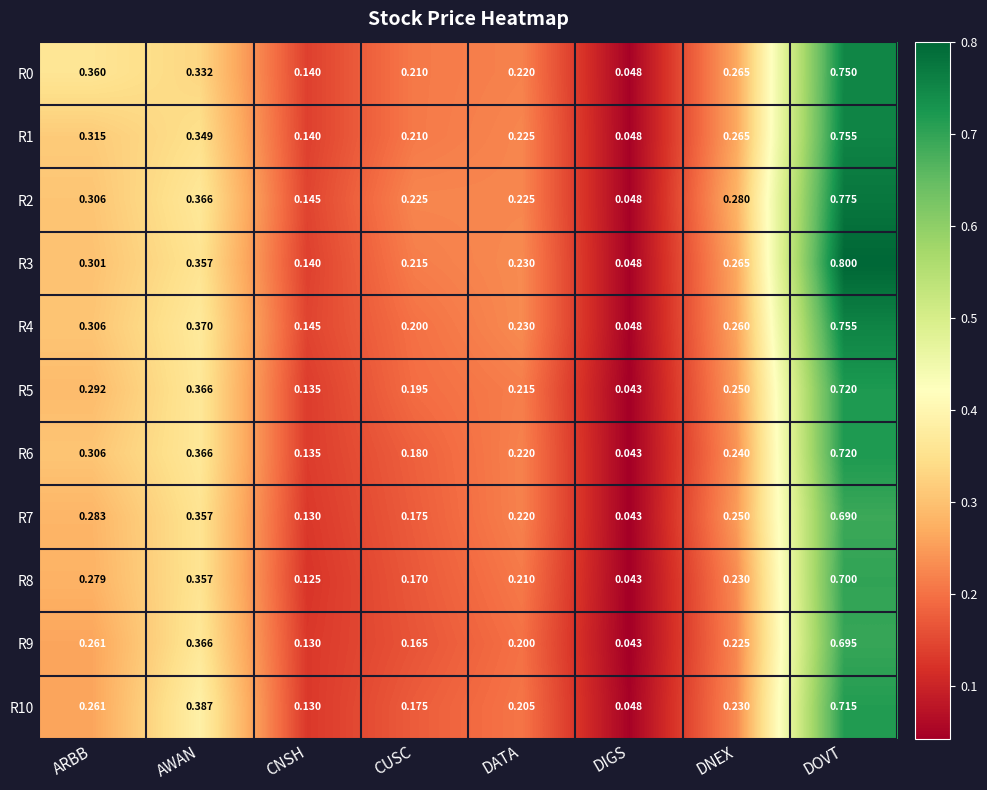

At which category does the chart reach its peak across all series?

DOVT